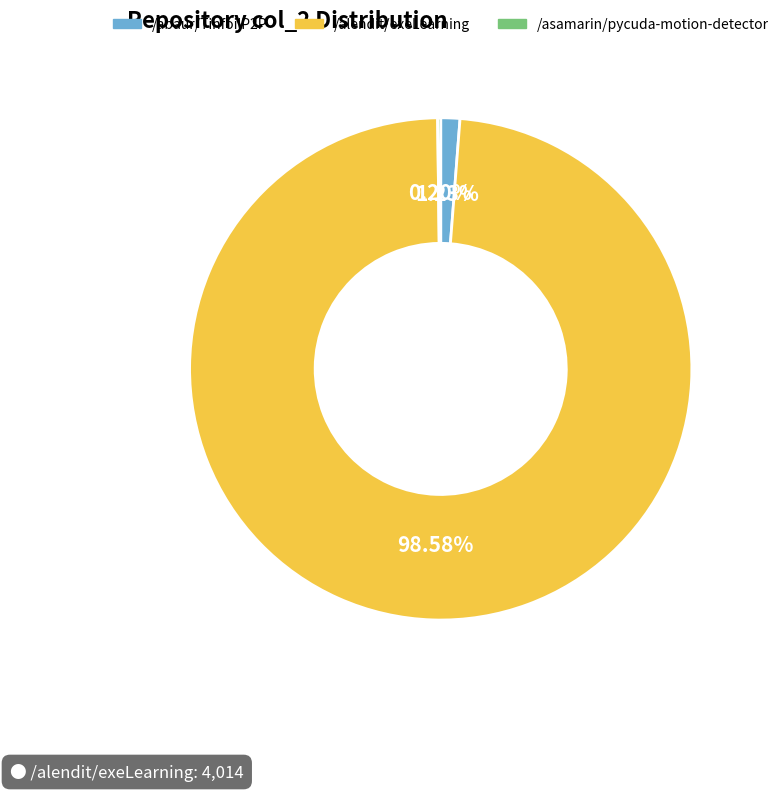

Does any single category account for the majority?

Yes